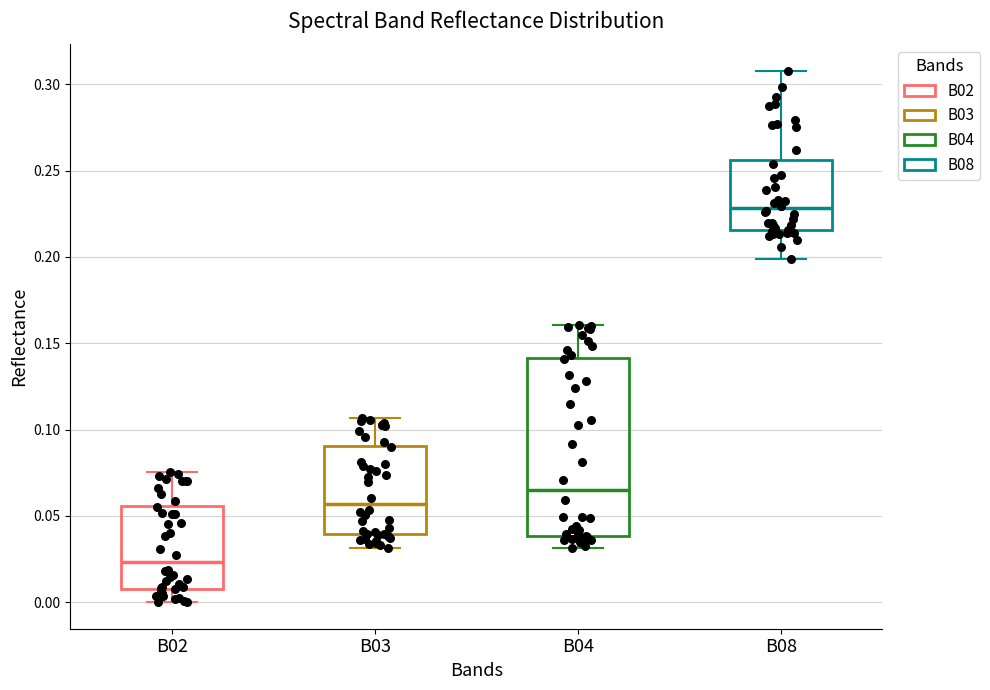

Reading left to right, read every box against the y-axis: the position of its median line, the range the box covers, and the ends of its whiskers. The values are not printed on the chart, so give them approximately, as read against the axis.

B02: median 0.025, box 0.010 to 0.055, whiskers 0.000 to 0.075
B03: median 0.055, box 0.040 to 0.090, whiskers 0.030 to 0.105
B04: median 0.065, box 0.040 to 0.140, whiskers 0.030 to 0.160
B08: median 0.230, box 0.215 to 0.255, whiskers 0.200 to 0.310